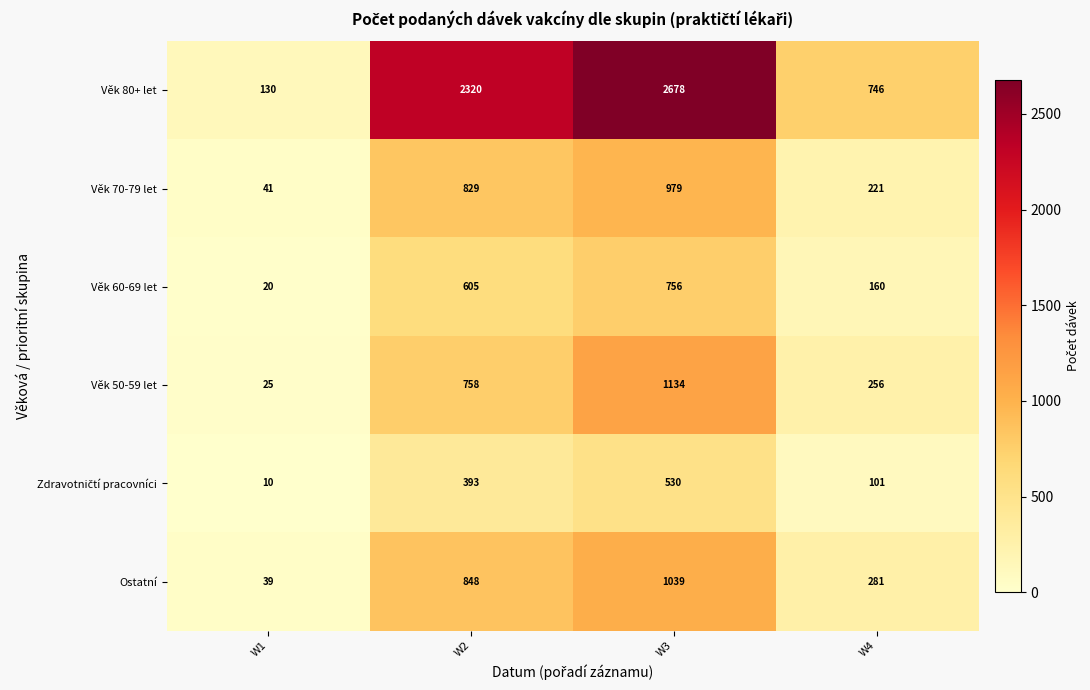

What is the difference between the maximum and second lowest values in the Věk 80+ let series?

1932